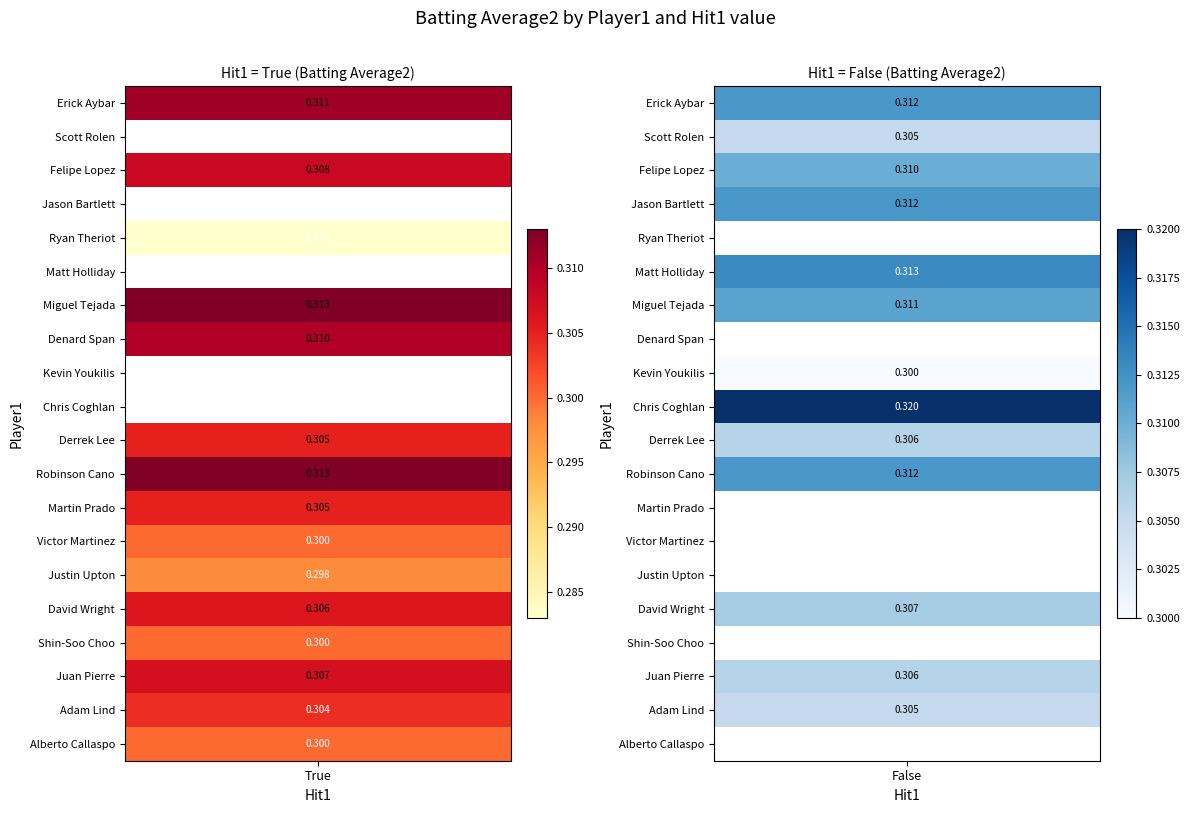

Is it true that Derrek Lee equals 0.4 at True?

False